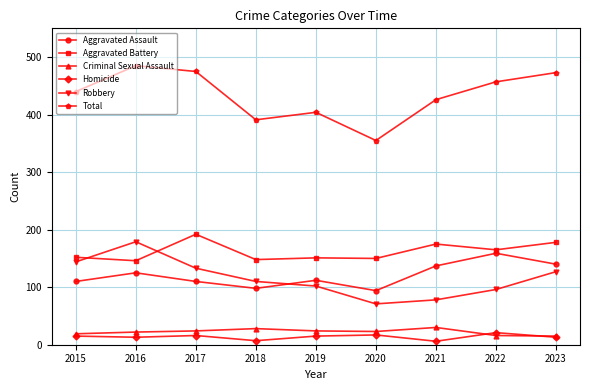

What is the sum of all Total values?

3906